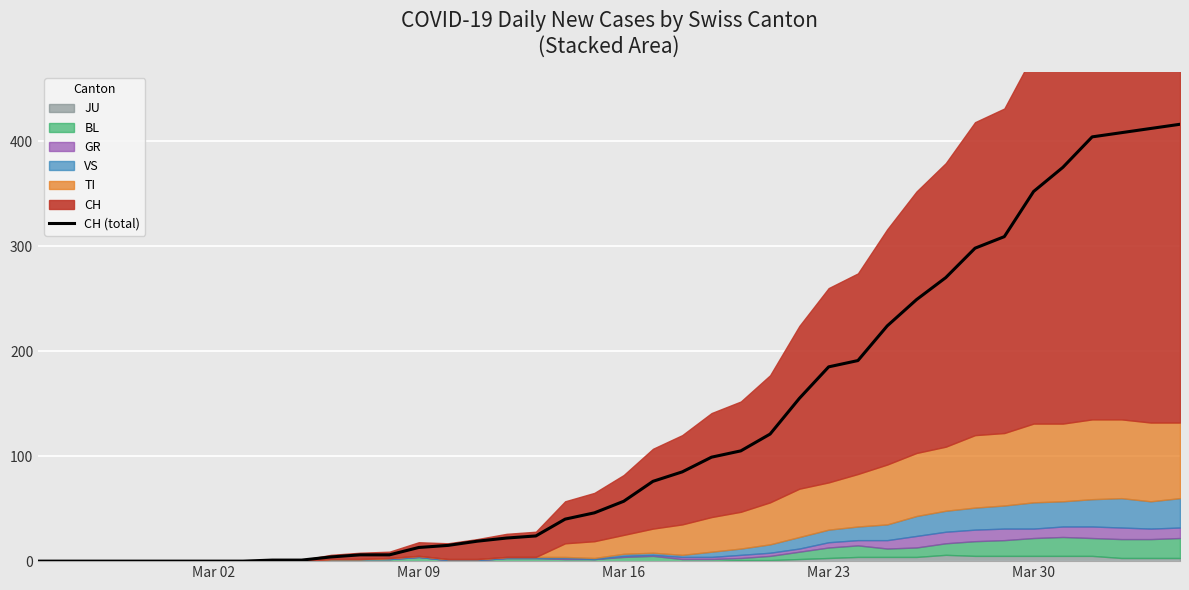

What is the maximum value for CH (total)?

416